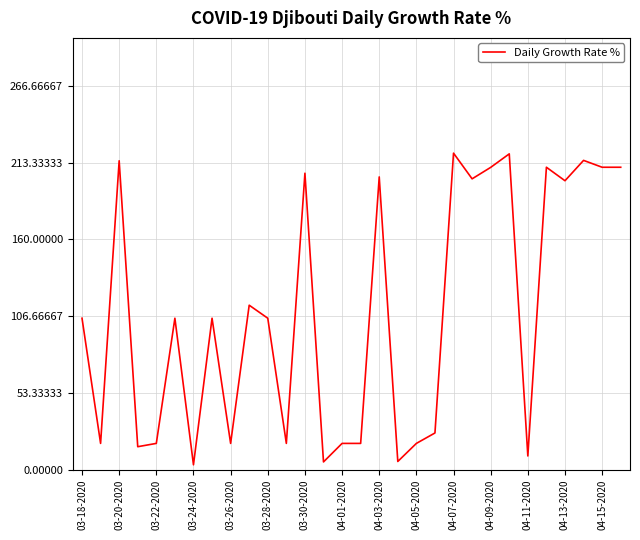

What is the difference between the maximum and minimum values?

216.5